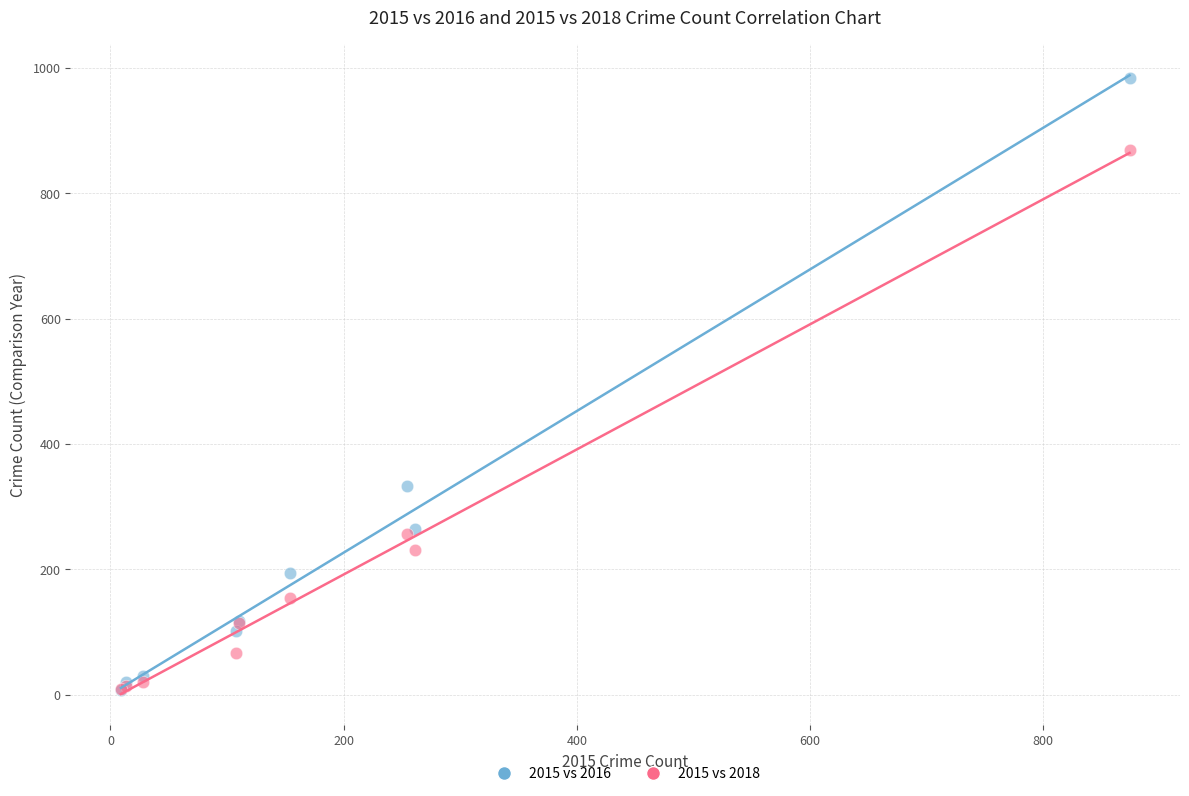

Which series has the largest Y range (max minus min)?

2015 vs 2016